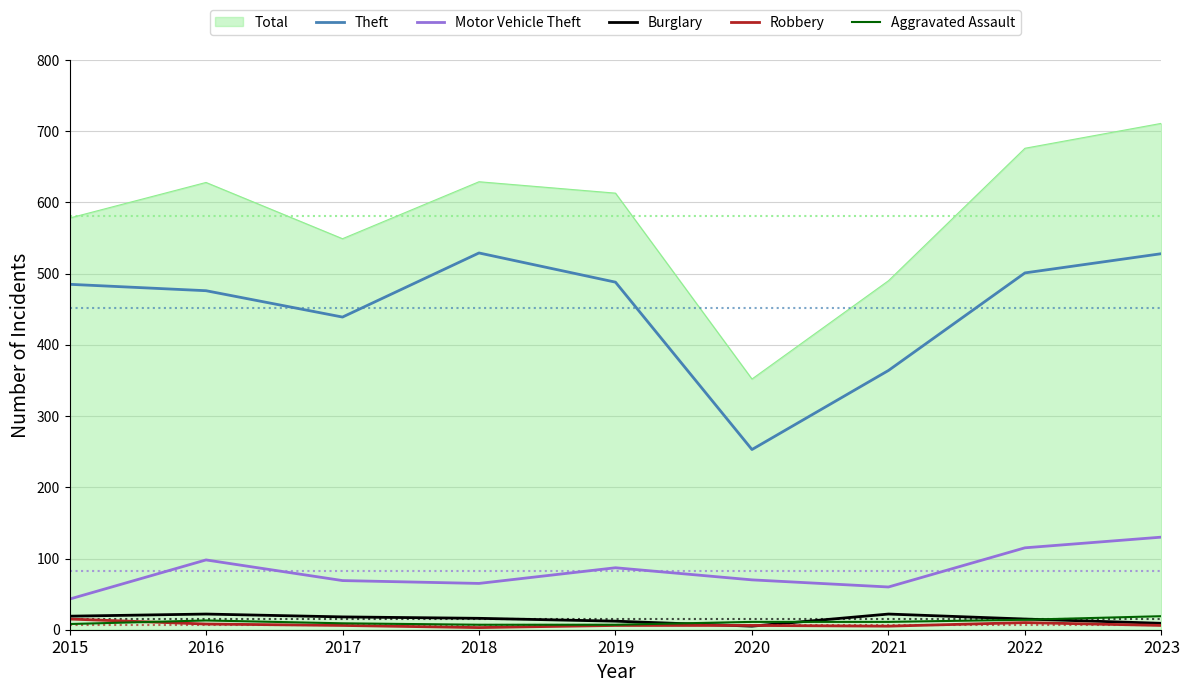

Read the Theft value at 2019, to the nearest 10.

490